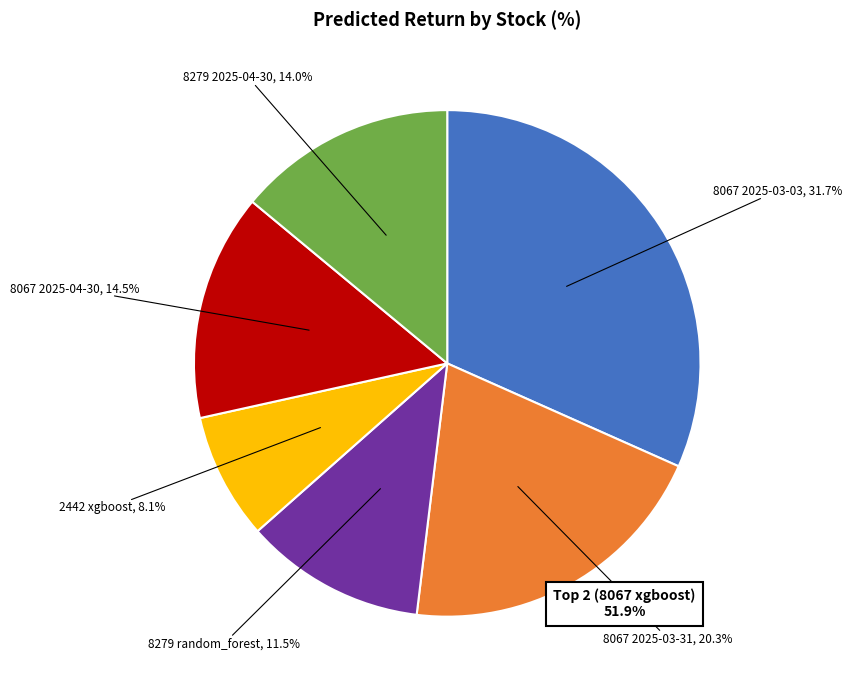

Does any single category account for the majority?

No